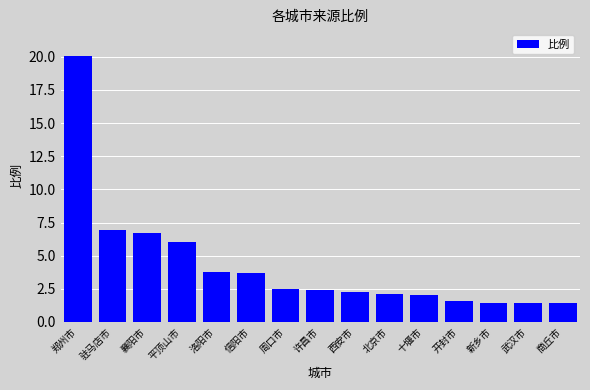

Where does the data first go above 2?

郑州市